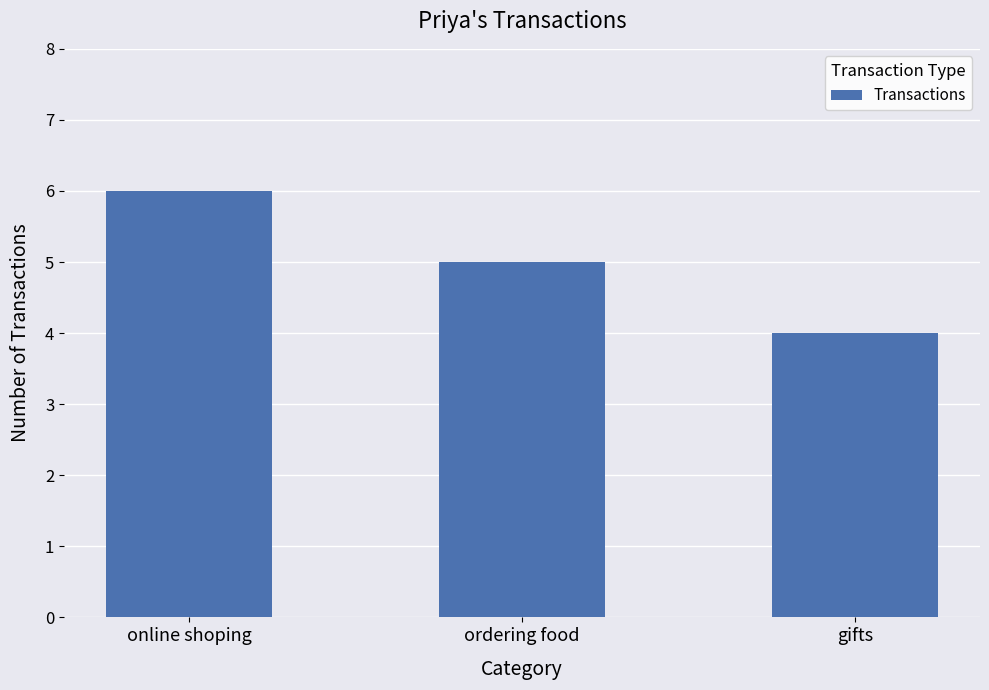

What position from the left is online shoping?

1